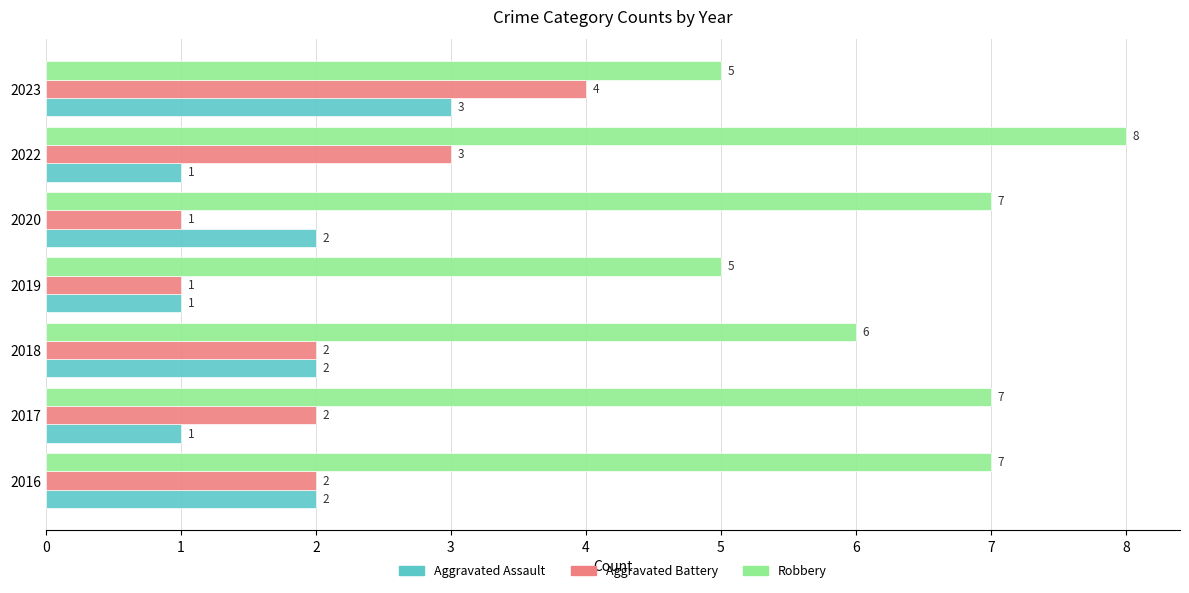

What is the spread (max minus min) of values at 2018?

4